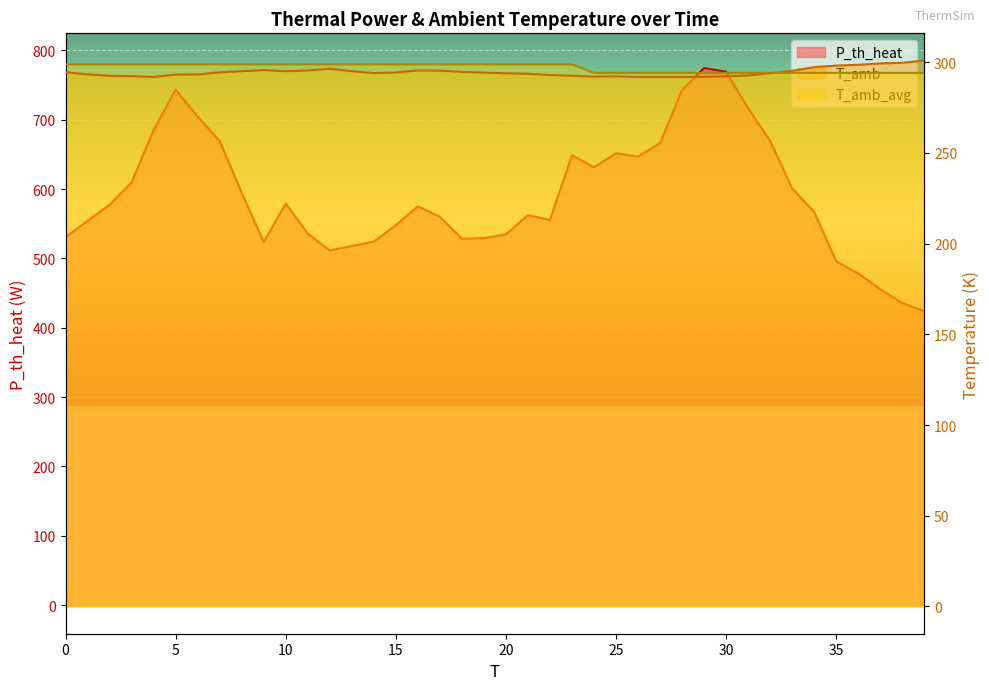

How many data points does each series have?

40